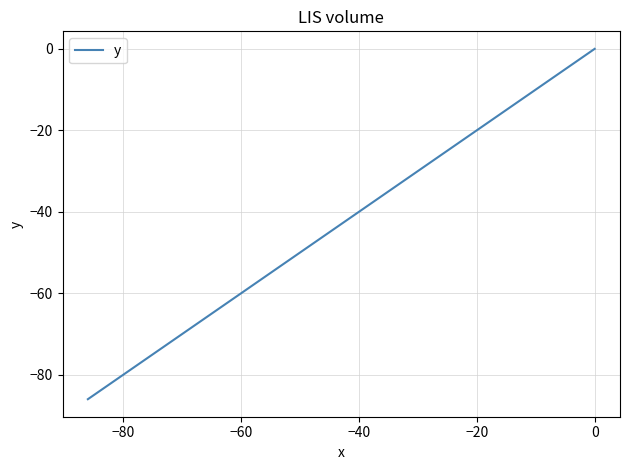

How many values are below -45?

20